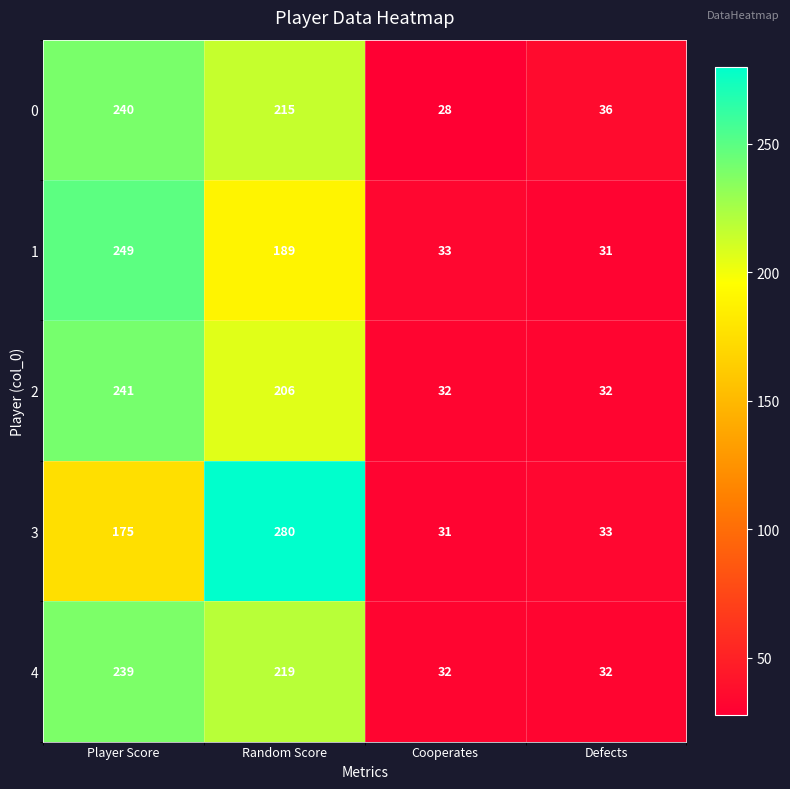

How many distinct data groups are displayed?

5